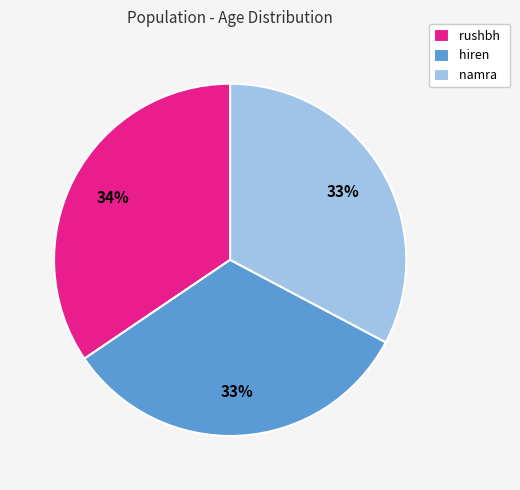

Approximately how many times larger is the value at namra compared to hiren?

1.0